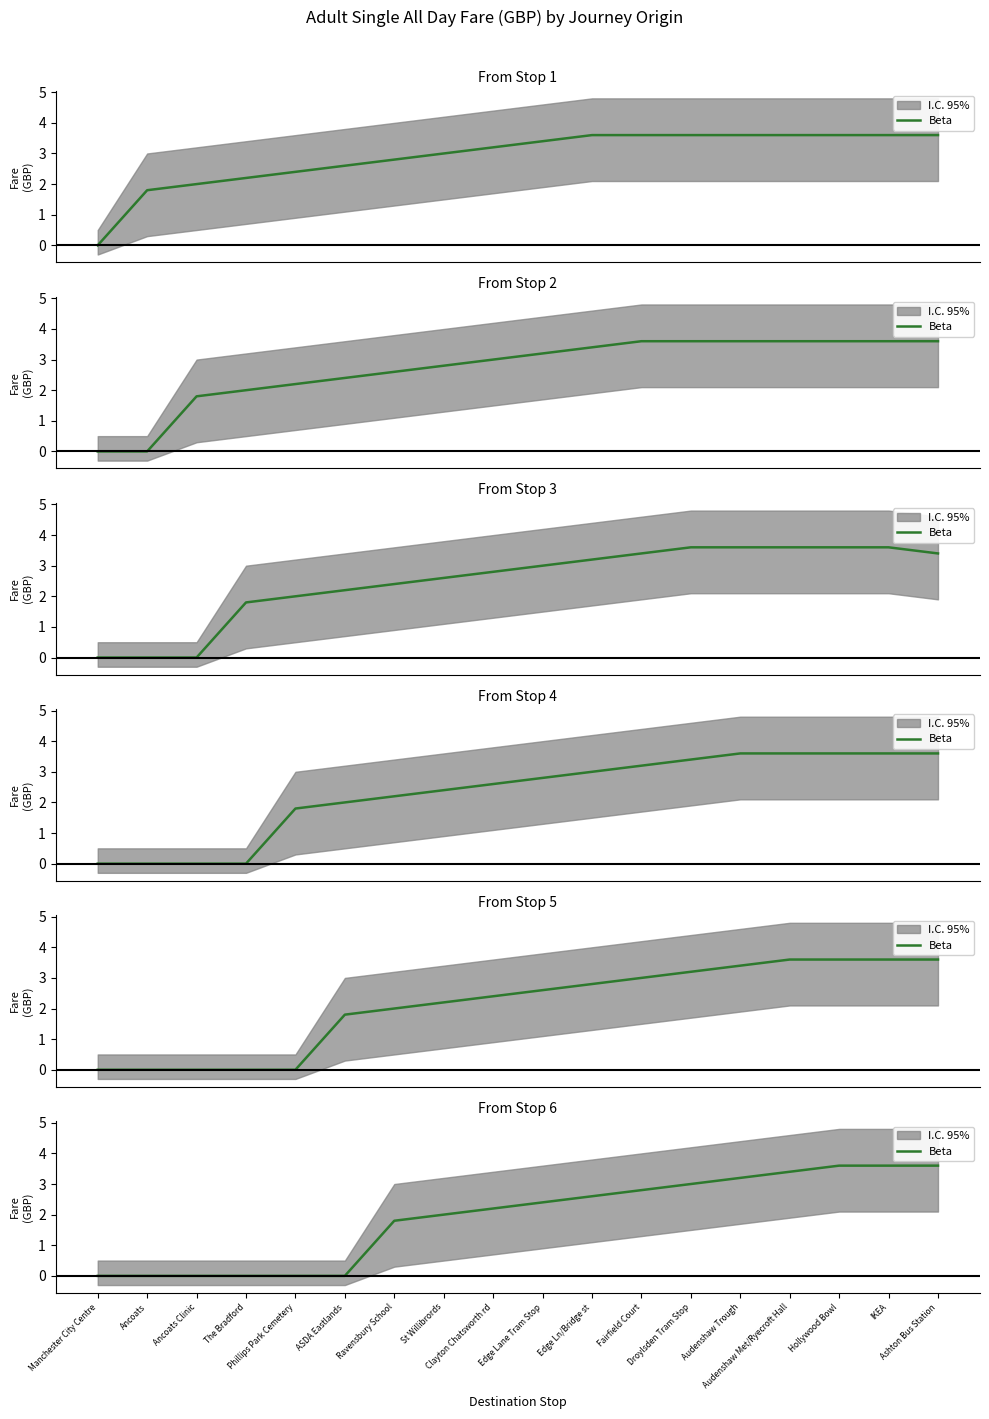

Does the chart have visible grid lines?

No